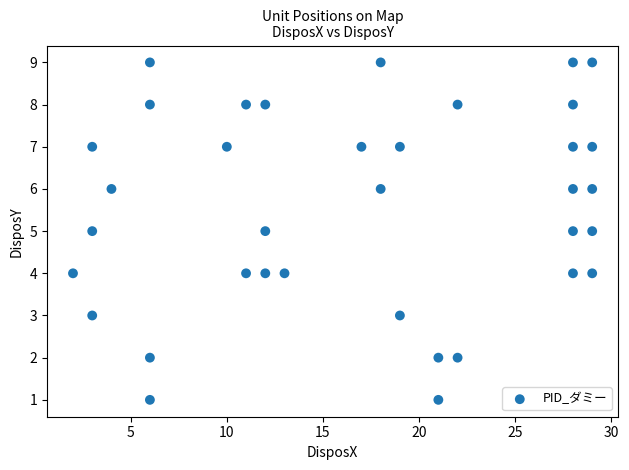

What is the range of Y values (max minus min)?

8